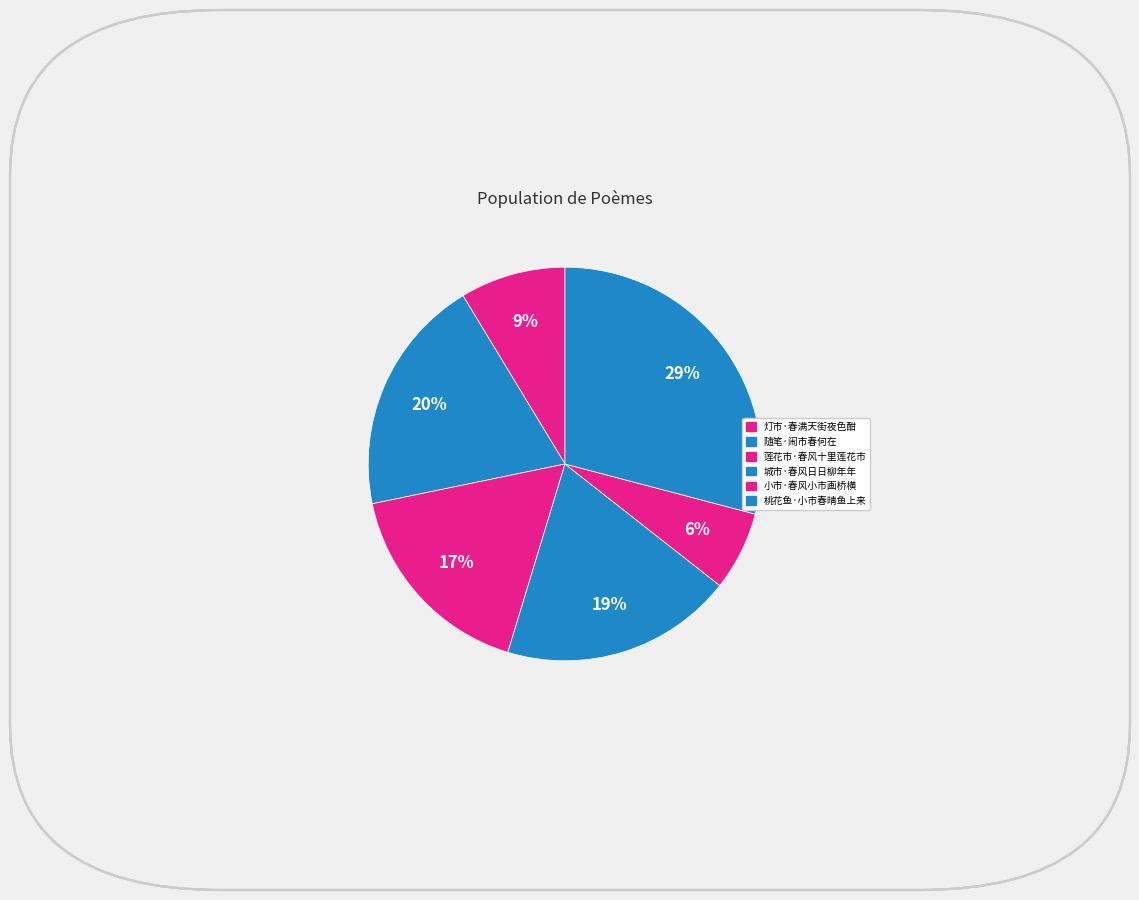

How much of the chart is everything except 莲花市·春风十里莲花市?

82.9%